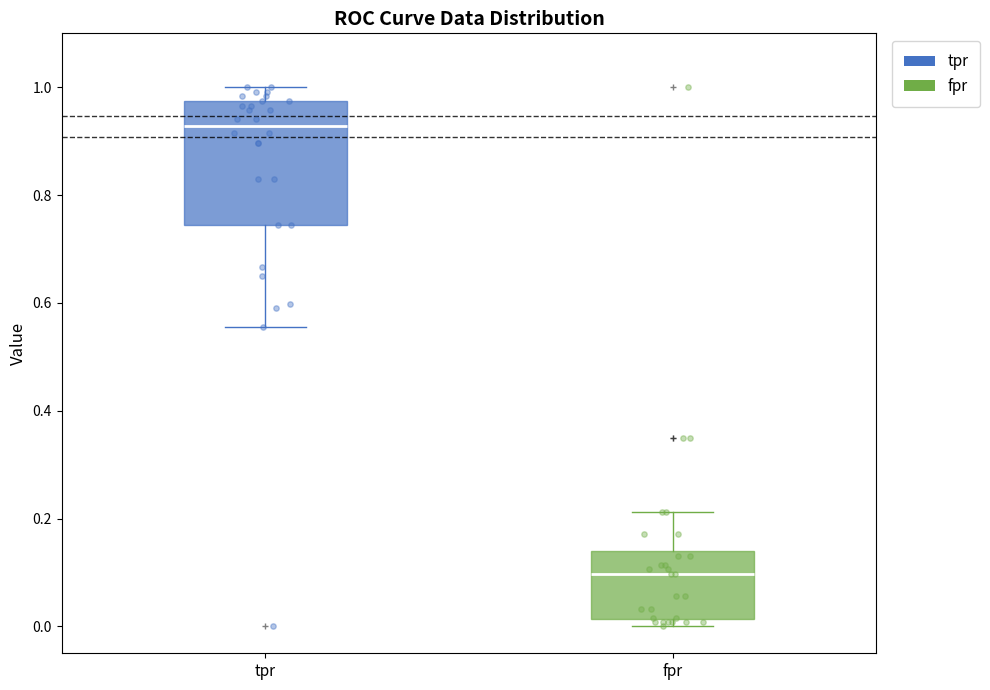

Where is the lower edge of the box for tpr on the y-axis? The values are not printed on the chart, so give them approximately, as read against the axis.

0.74